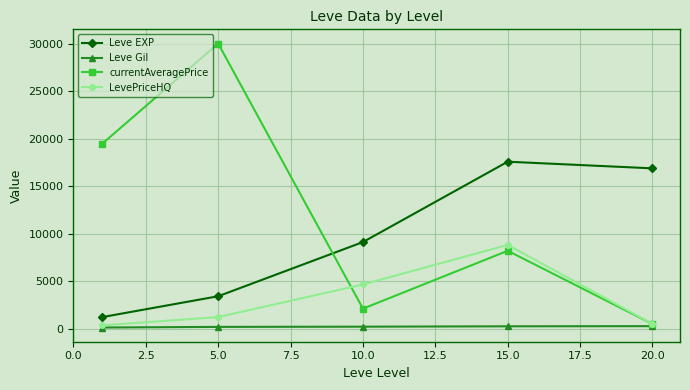

How many data points in Leve EXP are above 9106?

3